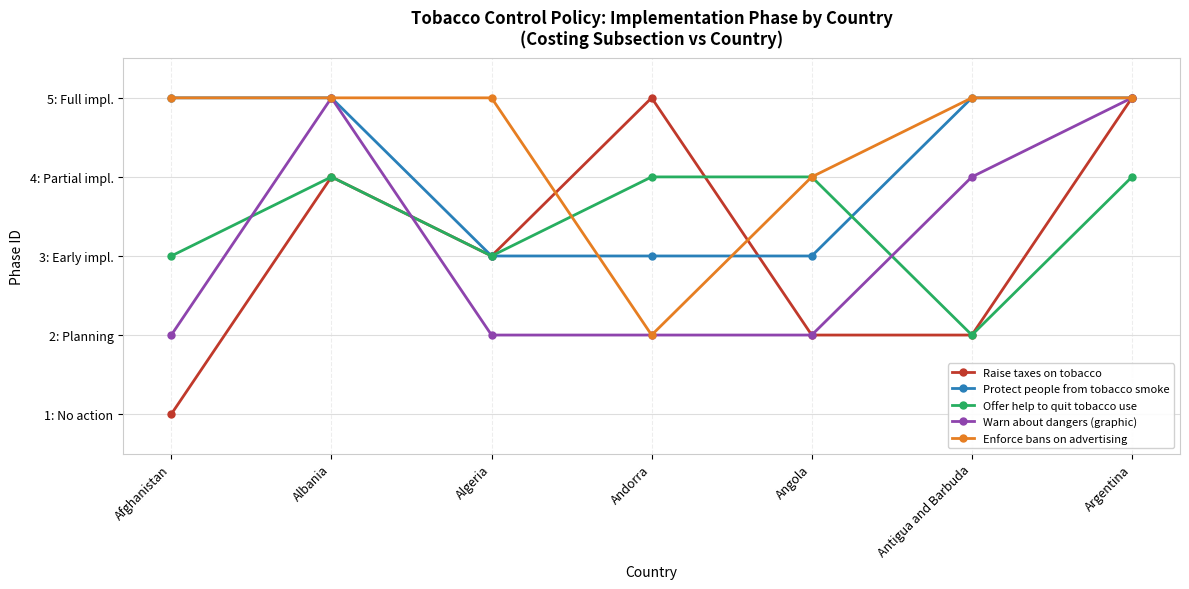

Is this an area chart (filled region under the line)?

No